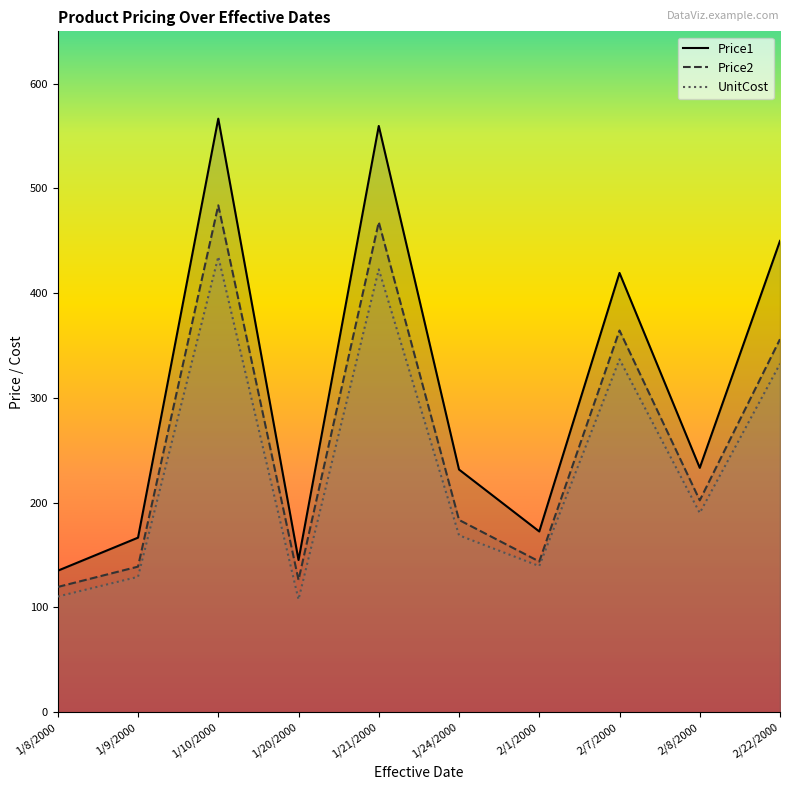

Which series has the largest total across all categories?

Price1